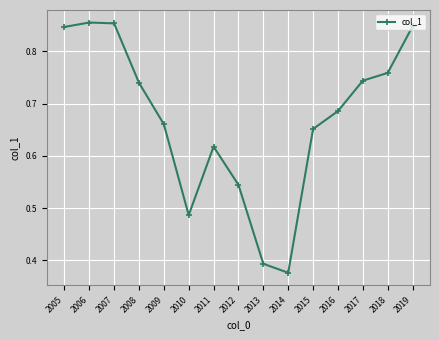

What is the change in value from 2009 to 2017?

+0.1